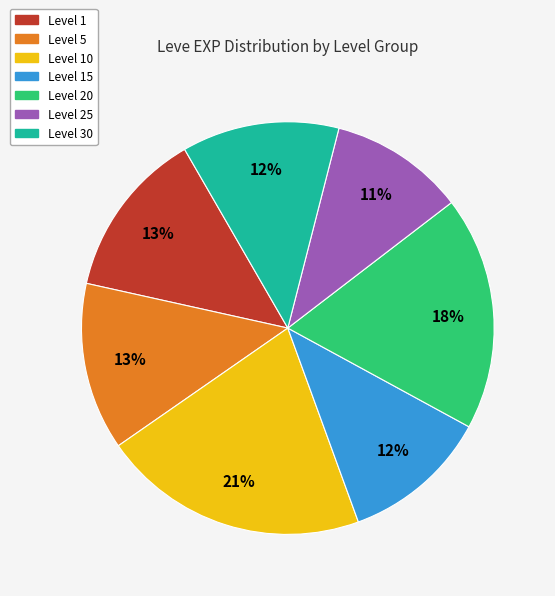

Is there a majority slice in this chart?

No